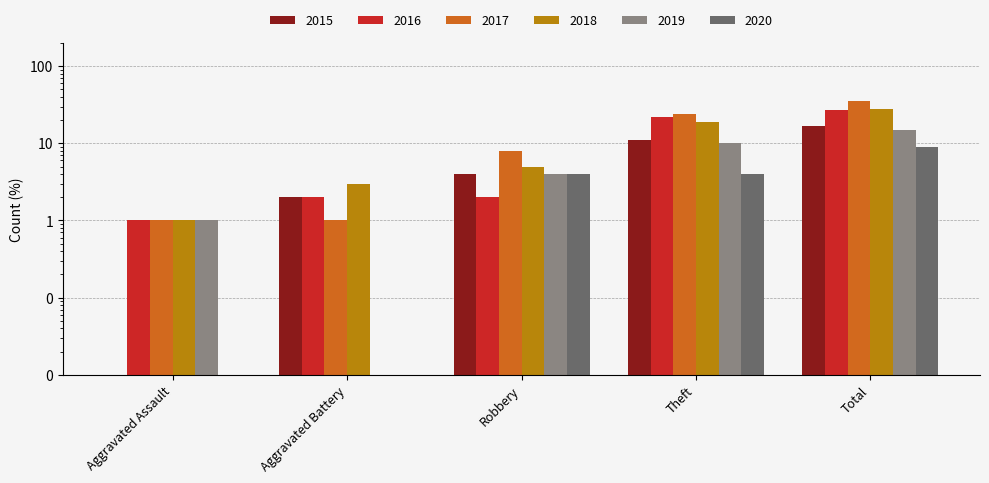

Is the value of 2015 at Robbery greater than the value of 2017 at Total?

No